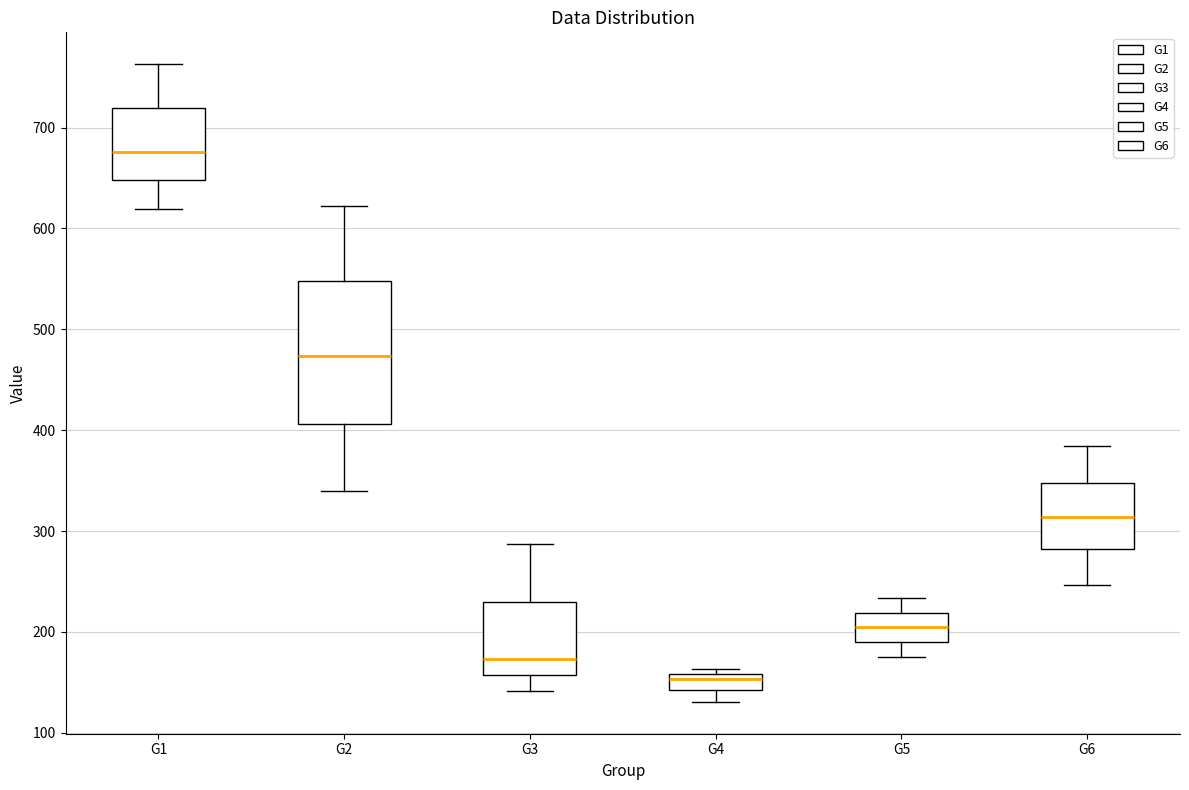

Reading left to right, transcribe this box plot: for each box, give where its median line is, the range the box spans, and where its two whiskers end, as read against the y-axis. The values are not printed on the chart, so give them approximately, as read against the axis.

G1: median 680, box 650 to 720, whiskers 620 to 760
G2: median 470, box 410 to 550, whiskers 340 to 620
G3: median 170, box 160 to 230, whiskers 140 to 290
G4: median 150, box 140 to 160, whiskers 130 to 160 (just above the box's upper edge)
G5: median 210, box 190 to 220, whiskers 170 to 230
G6: median 310, box 280 to 350, whiskers 250 to 380